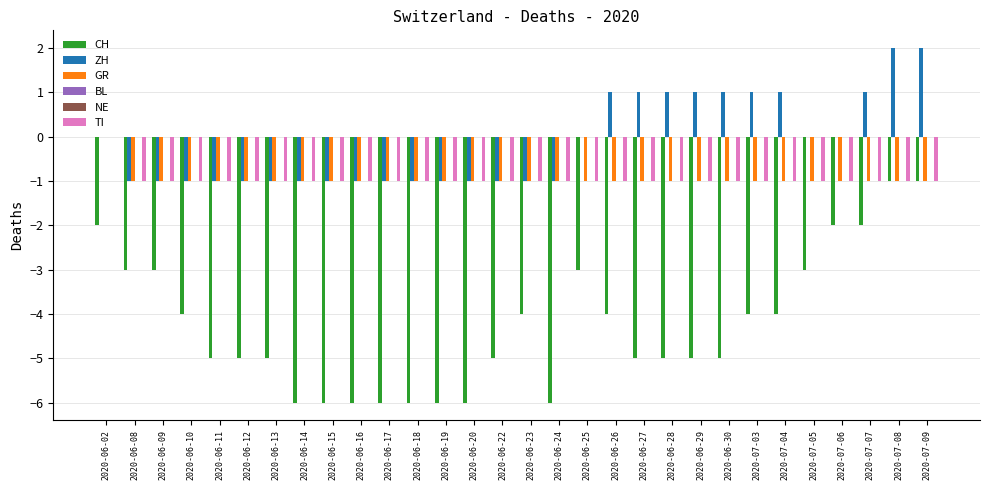

Where is GR nearest to the value 0?

2020-06-02